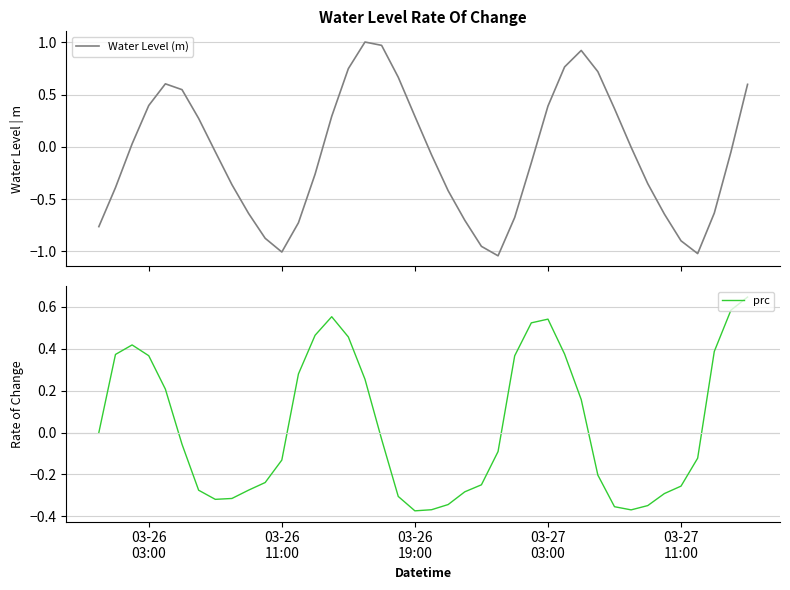

How many values in Water Level (m) are below zero?

23